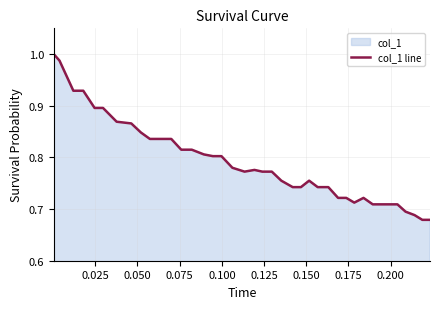

How many points are lower than both their immediate neighbors (excluding endpoints)?

2